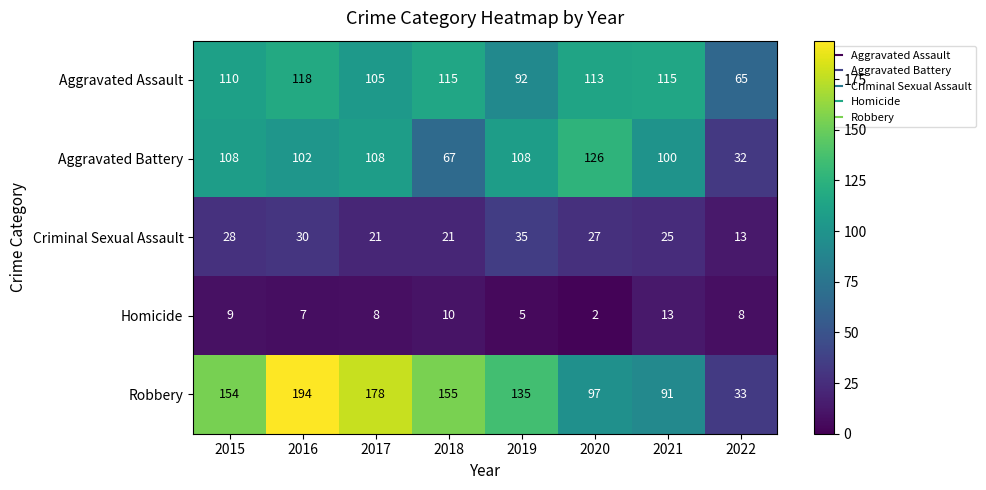

What is the sum of all Robbery values?

1037